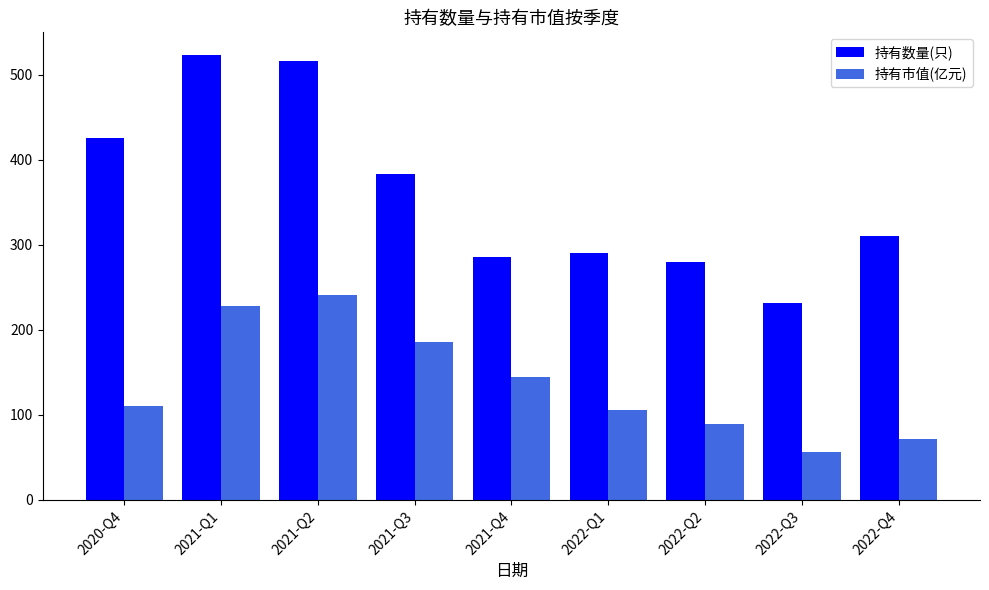

At which label does 持有市值(亿元) first exceed 110?

2020-Q4